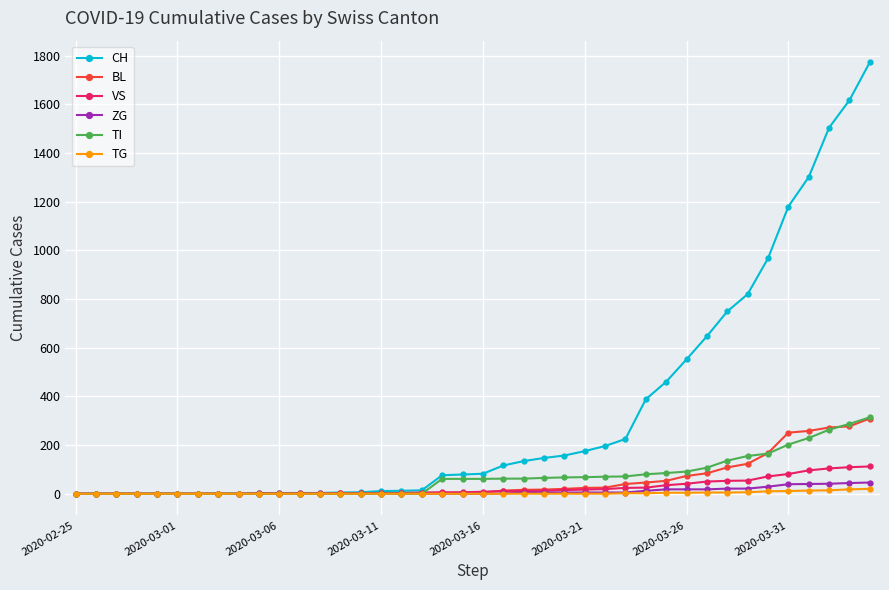

What is the difference between the second highest and minimum values in the TI series?

287